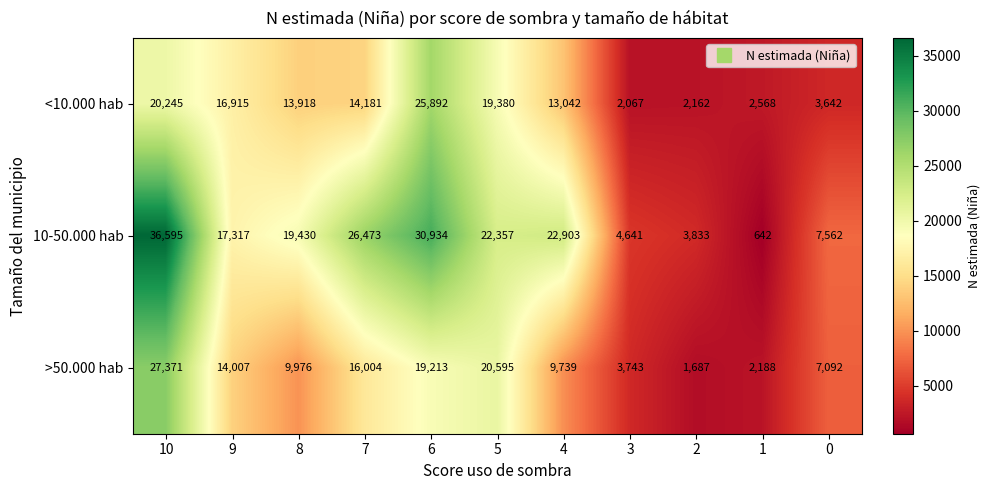

Rank the categories by >50.000 hab value from lowest to highest.

2, 1, 3, 0, 4, 8, 9, 7, 6, 5, 10